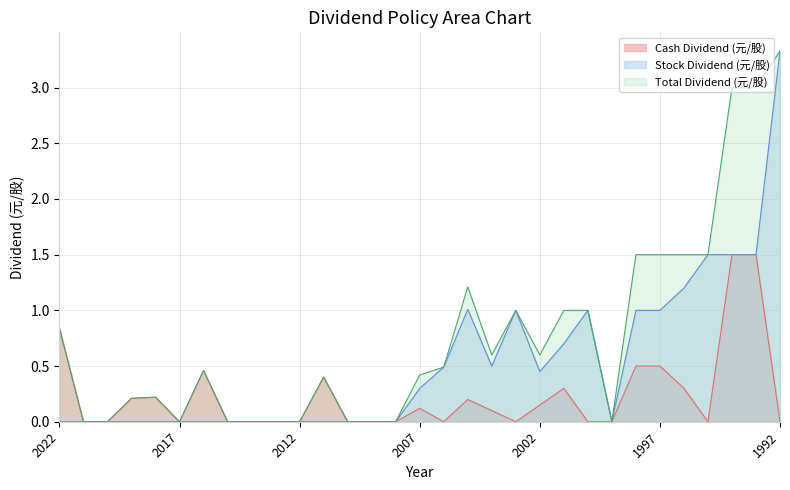

What is the difference between the highest and lowest values at 1992?

3.3